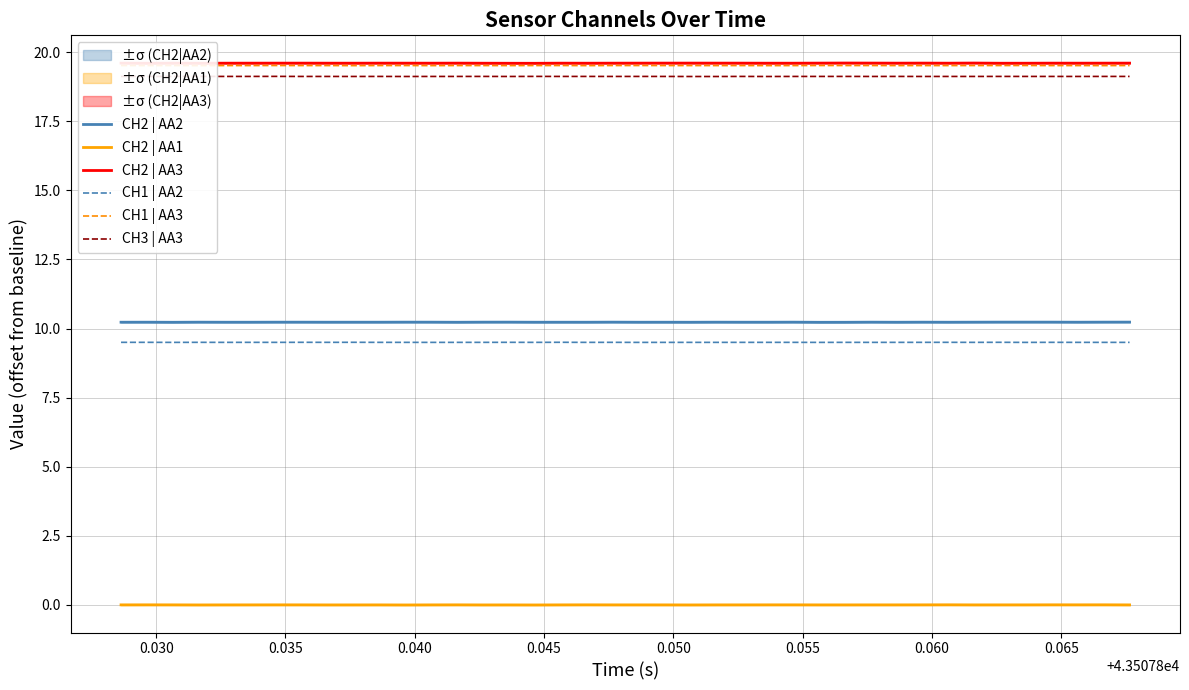

What is the average value of the CH1 | AA3 series?

19.5